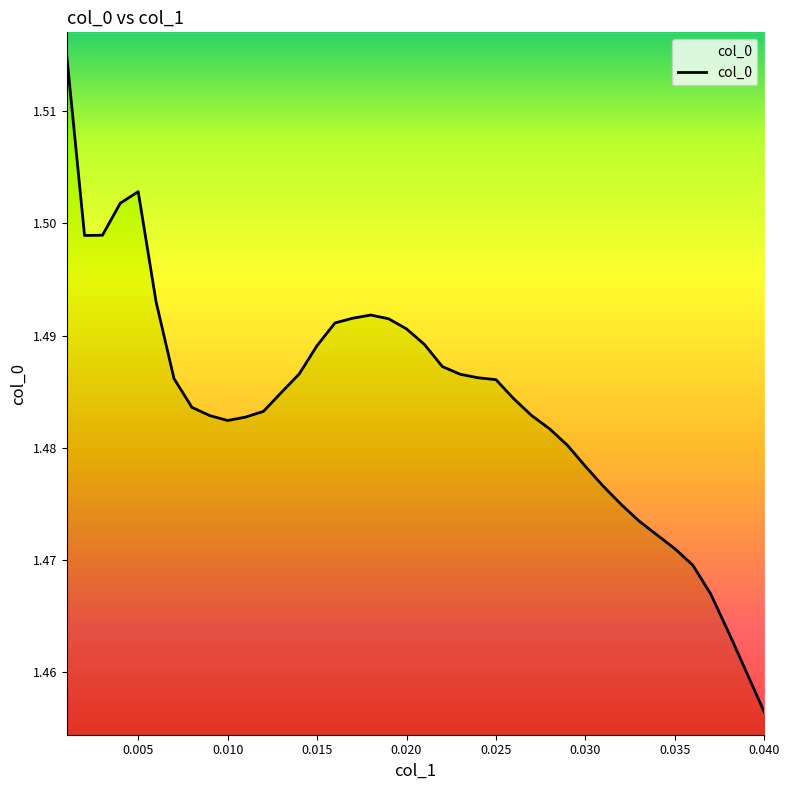

True or false: the data has more than 2 interior local peaks.

False